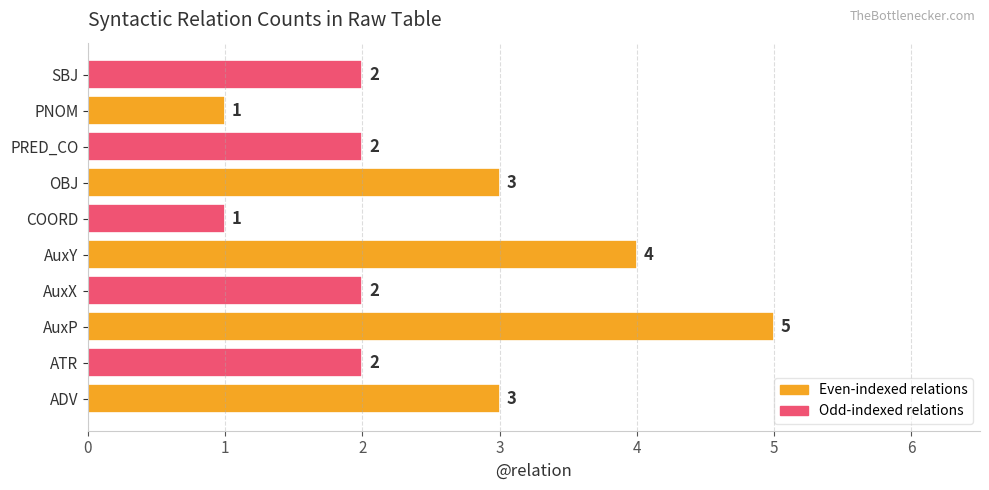

The value at AuxX is 3. True or false?

False